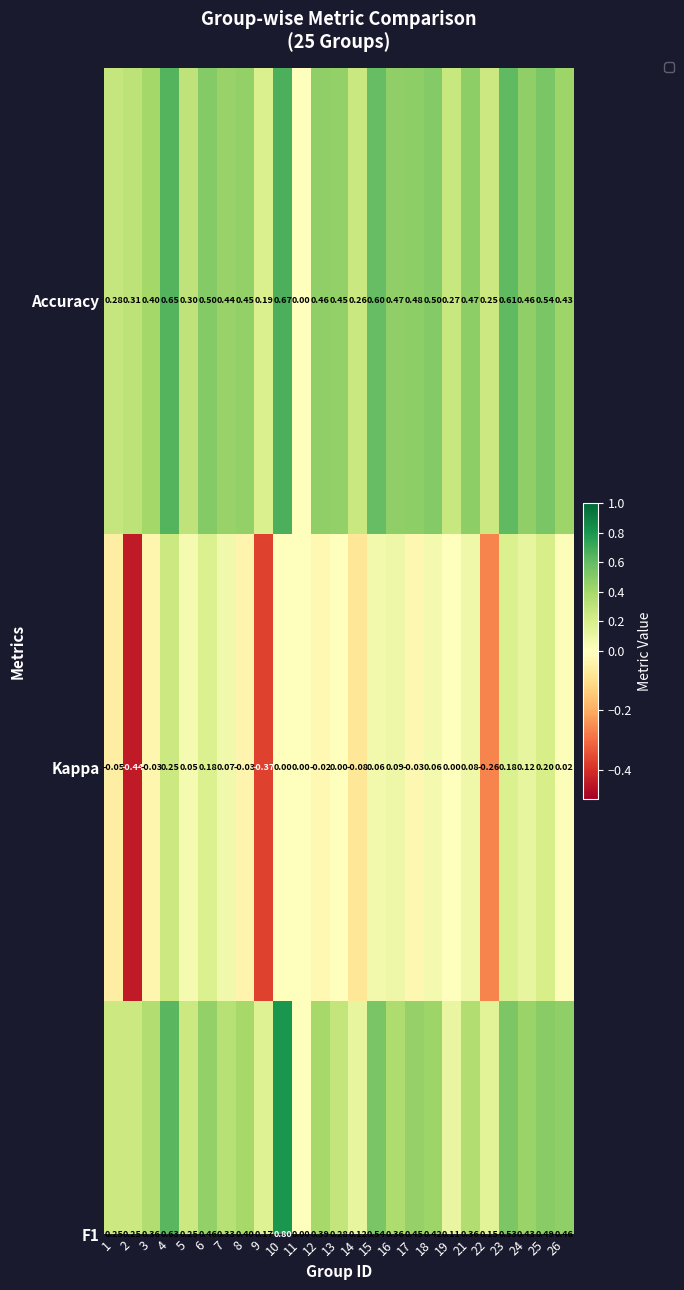

Which series has the largest total across all categories?

Accuracy